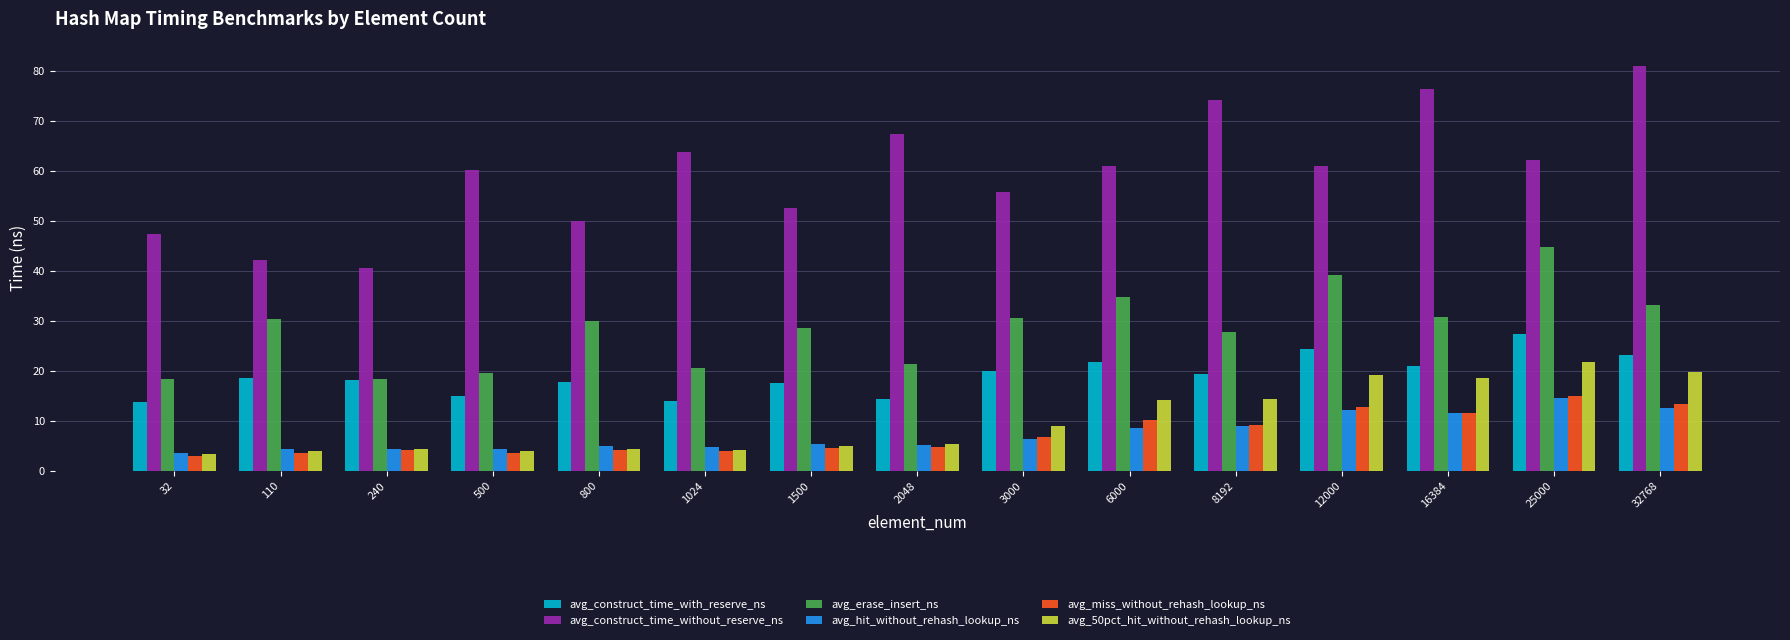

Between 110 and 240, which series saw the biggest shift?

avg_erase_insert_ns